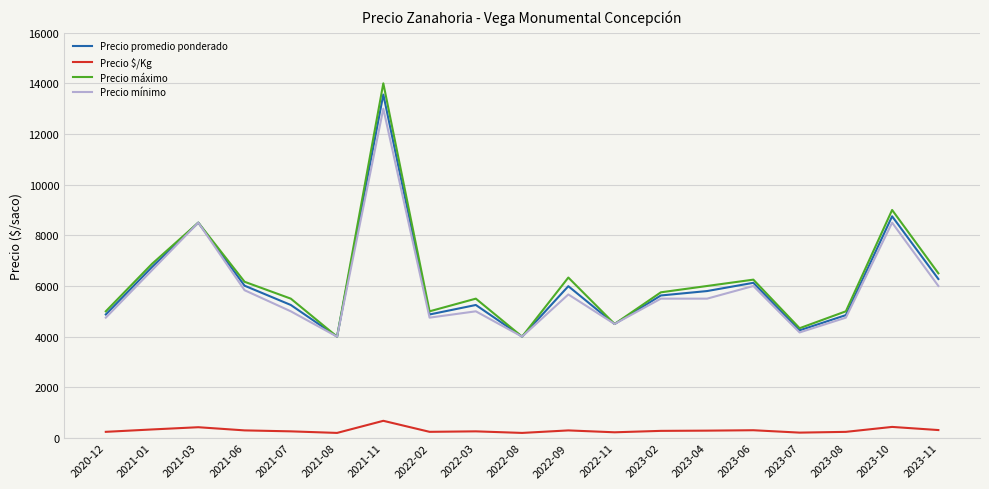

How many lines are shown in the chart?

4